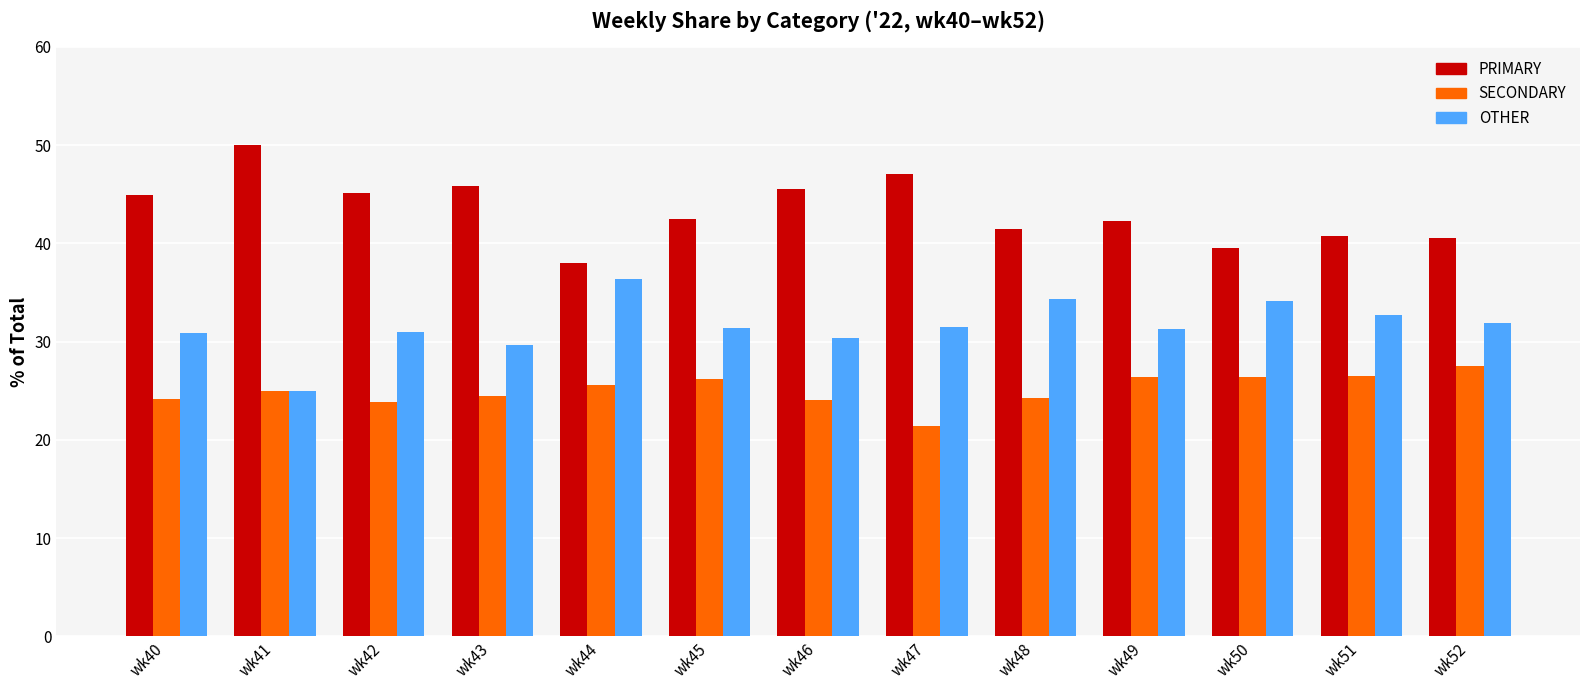

Which label corresponds to the largest value in the chart?

wk41